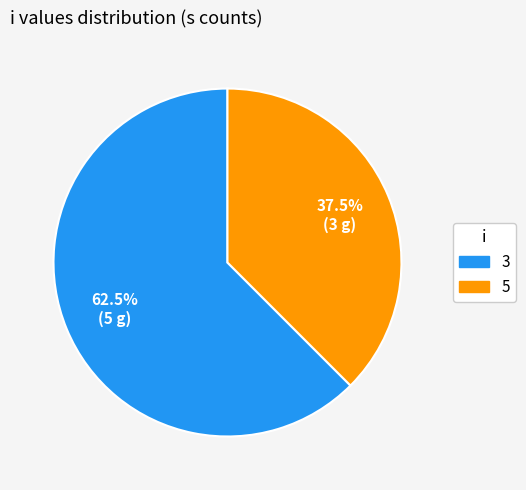

Does any single category account for the majority?

Yes